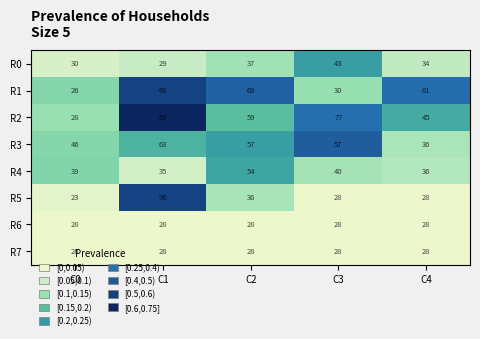

True or false: R1 has a value of 96 at C2.

False